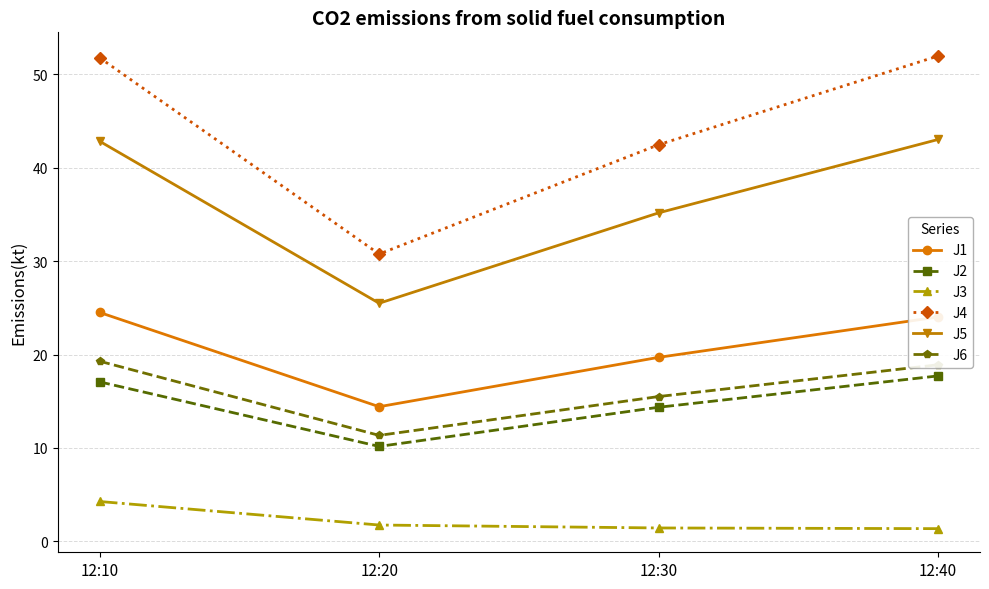

At how many categories does at least one series exceed 23?

4